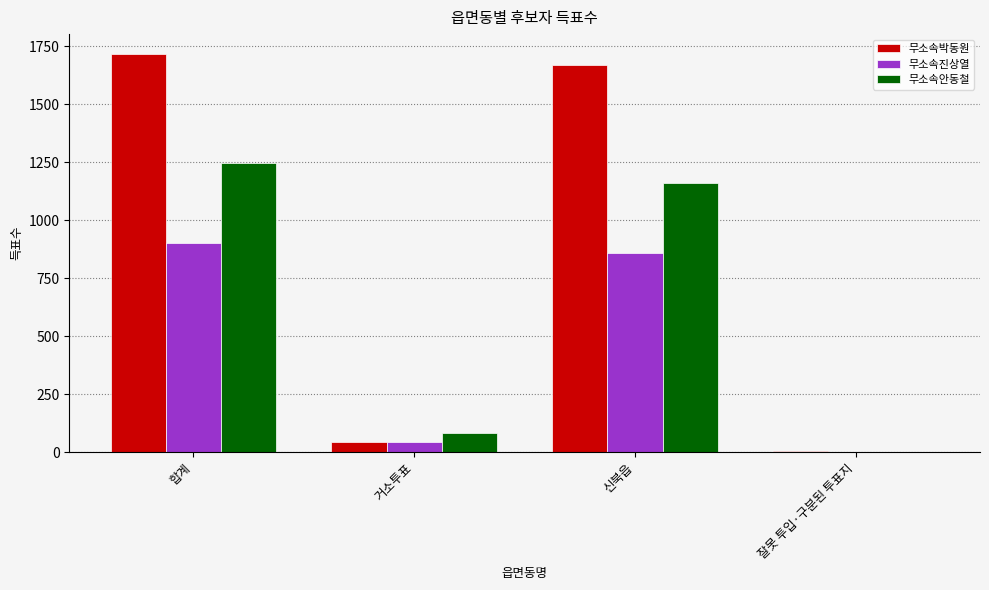

True or false: 무소속박동원 has a value of 43 at 거소투표.

True